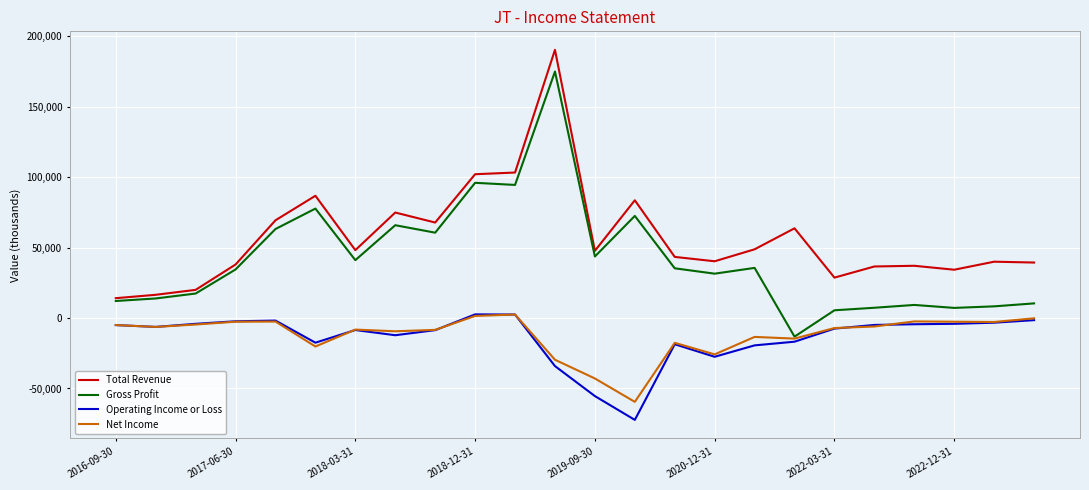

True or false: Operating Income or Loss and Total Revenue cross at least once.

False